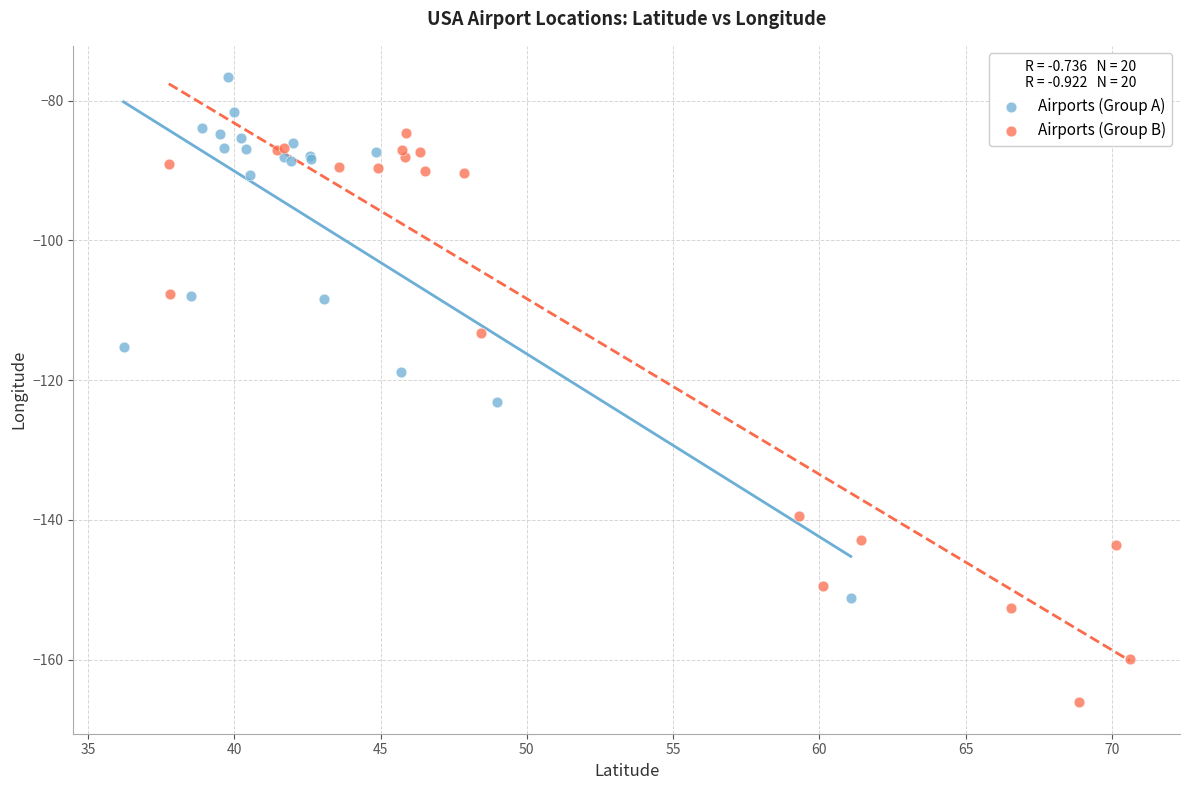

Which series has the largest Y range (max minus min)?

Airports (Group B)